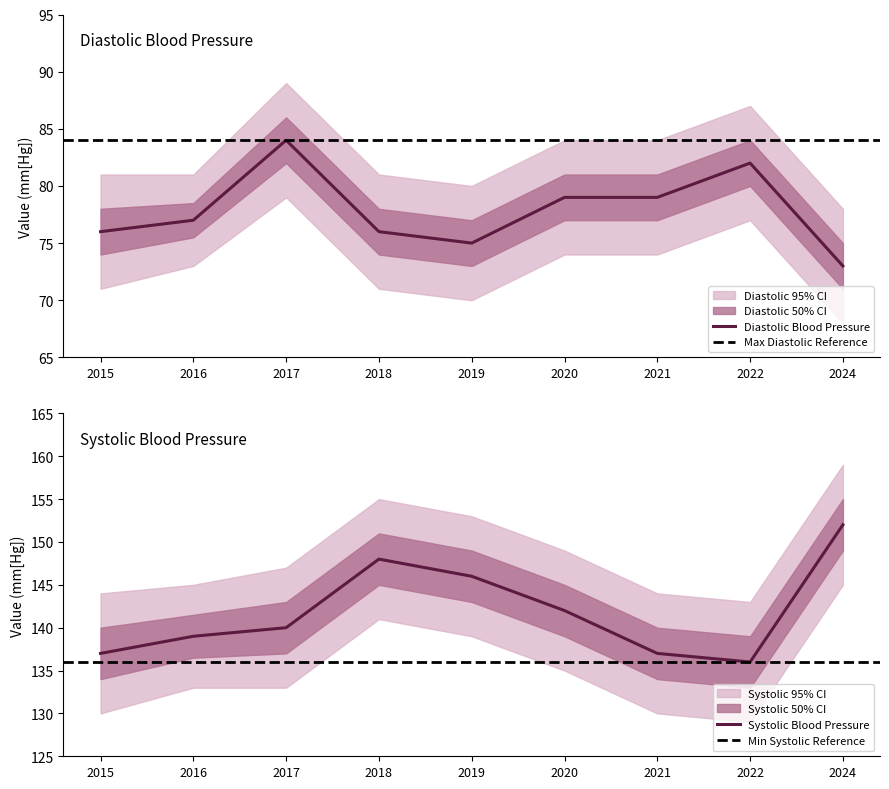

What is the difference between the second highest and second lowest values in the Systolic Blood Pressure series?

11